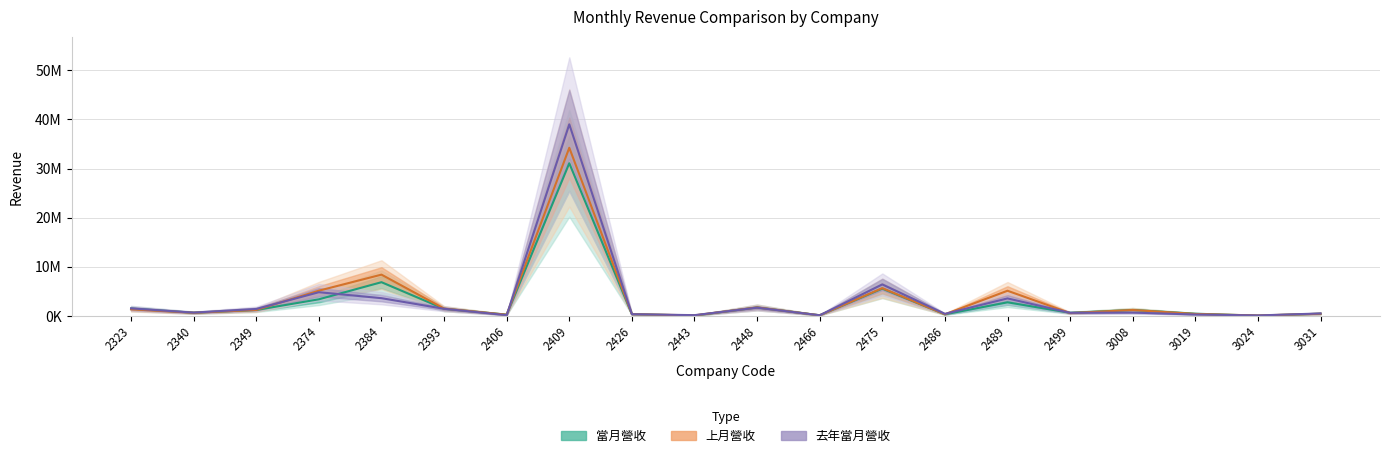

Reading left to right, what are all the values shown in this chart?

當月營收: 2323=1455463	2340=616202	2349=1179045	2374=3355201	2384=6842930	2393=1421417	2406=233646	2409=31079829	2426=326743	2443=42729	2448=1692975	2466=101084	2475=5538227	2486=292388	2489=2742045	2499=606376	3008=1174612	3019=423422	3024=23563	3031=421444
上月營收: 2323=1316583	2340=608301	2349=1189773	2374=5113053	2384=8383068	2393=1460627	2406=220118	2409=34236261	2426=321953	2443=83777	2448=1698298	2466=100258	2475=5628274	2486=303047	2489=5098206	2499=550457	3008=1172576	3019=374912	3024=60472	3031=414141
去年當月營收: 2323=1503173	2340=644205	2349=1387106	2374=4799487	2384=3584698	2393=1423614	2406=120680	2409=39011910	2426=320091	2443=125034	2448=1646207	2466=103419	2475=6390427	2486=388486	2489=3536327	2499=602132	3008=650305	3019=259629	3024=67060	3031=471788